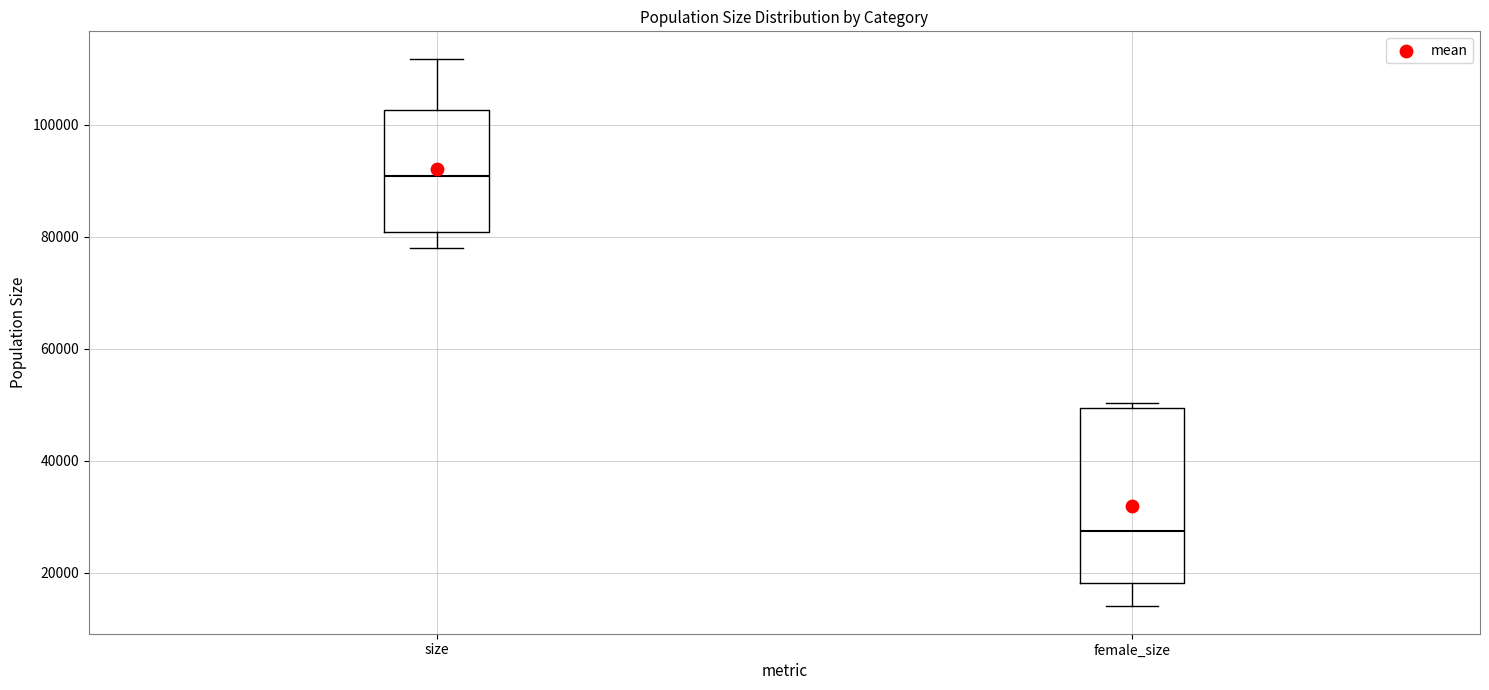

Where is the upper edge of the box for female_size on the y-axis? The values are not printed on the chart, so give them approximately, as read against the axis.

50000